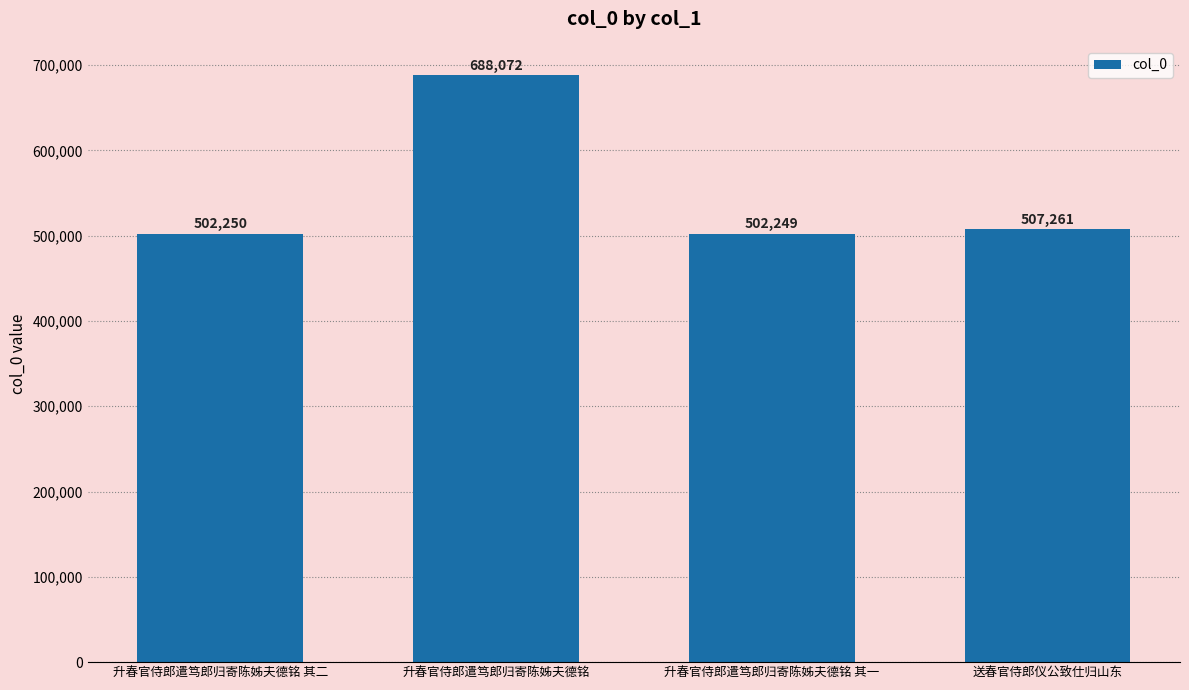

Is it true that the value at 升春官侍郎遣笃郎归寄陈姊夫德铭 其一 is 502249?

True